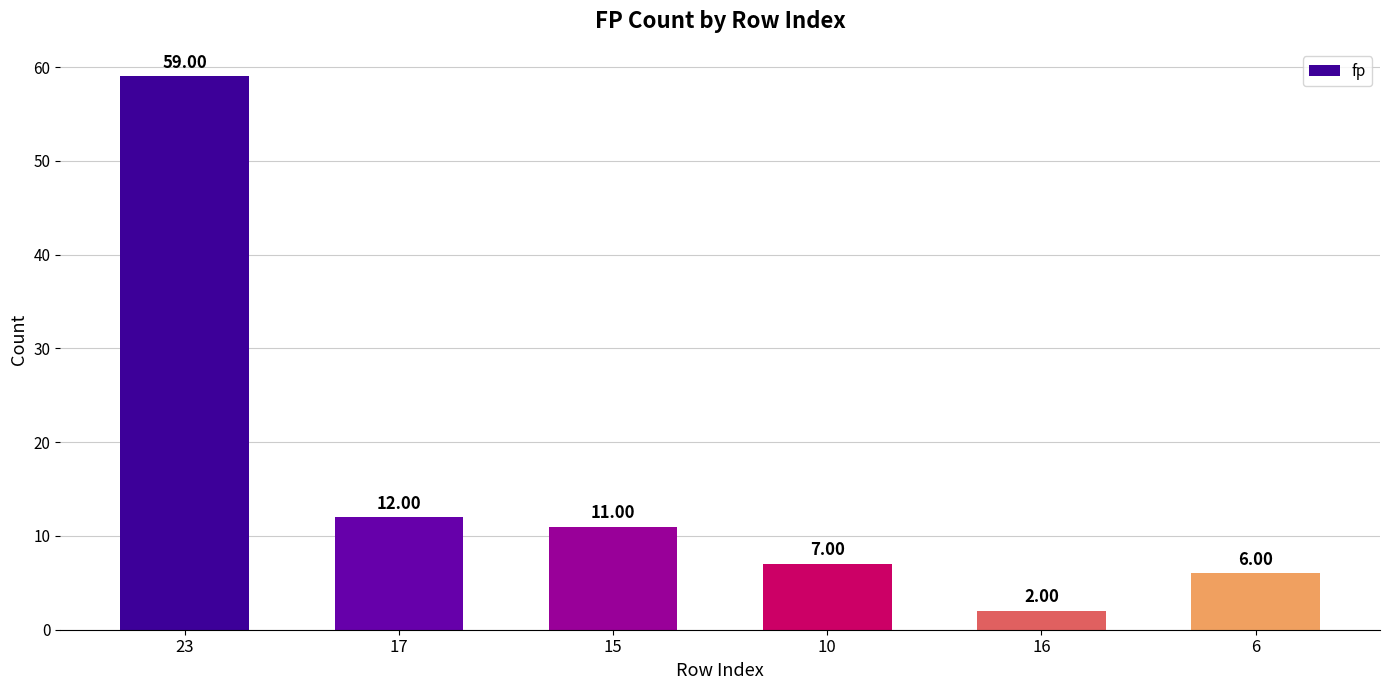

Rank the categories by value from highest to lowest.

23, 17, 15, 10, 6, 16